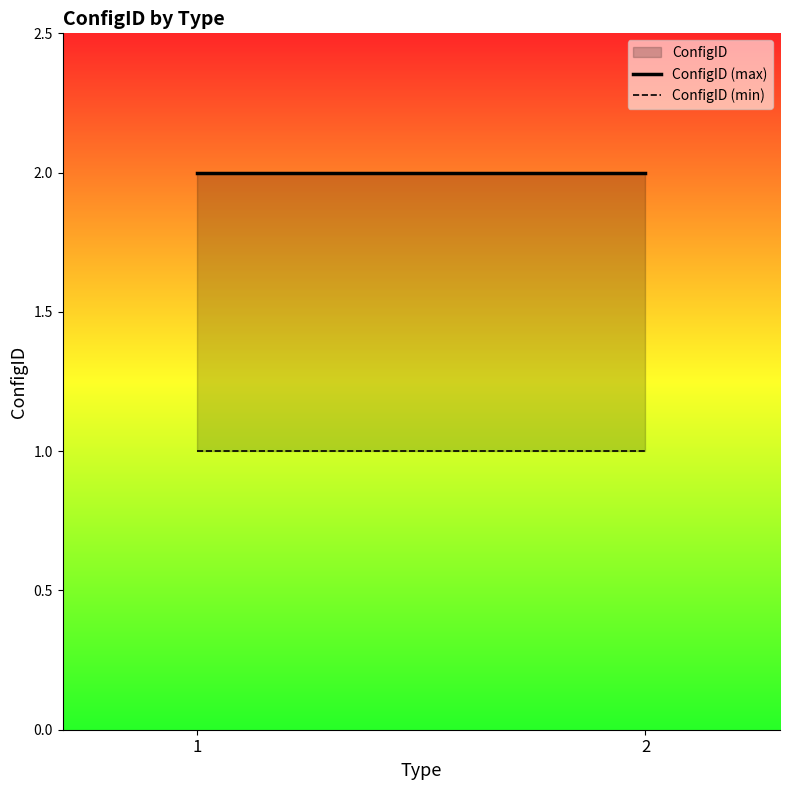

What is the difference between the highest and lowest values at 1?

1